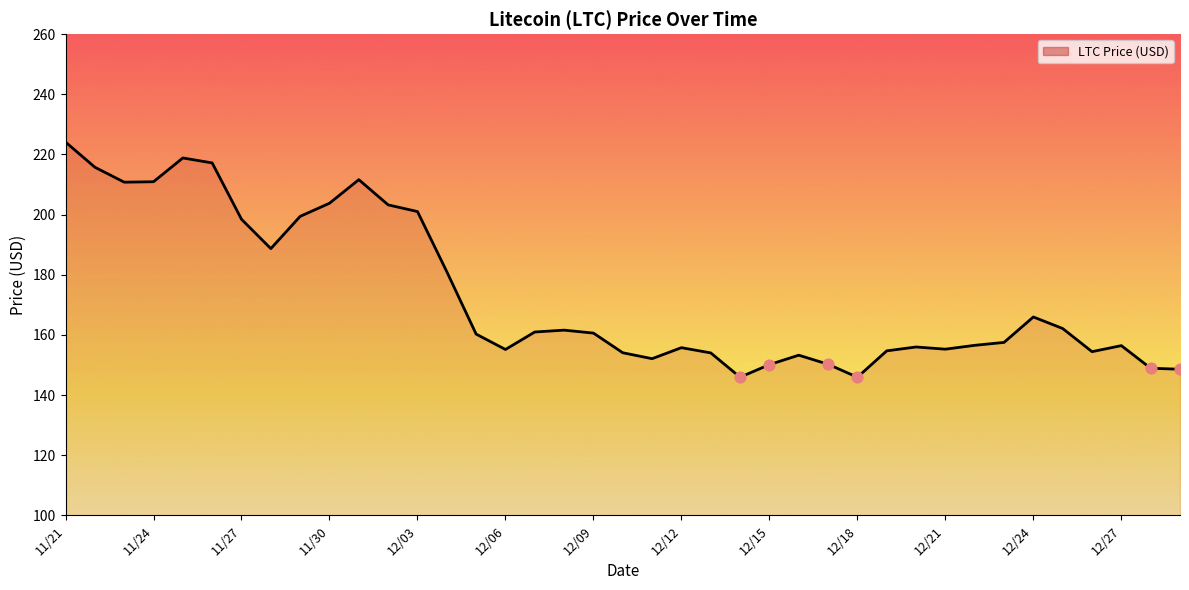

What is the minimum value shown in the chart?

145.9